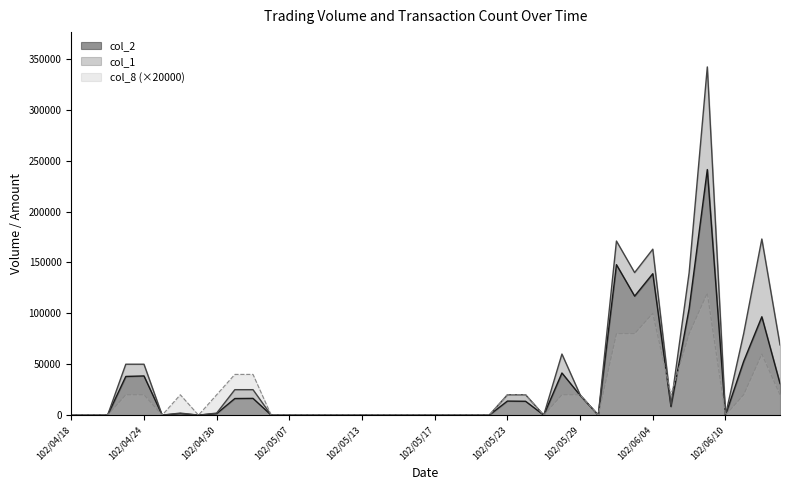

How many lines are shown in the chart?

3